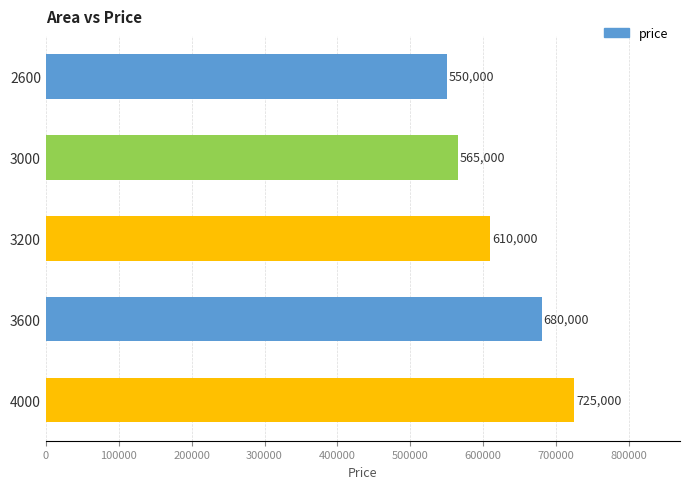

List the labels in order of value, smallest first.

2600, 3000, 3200, 3600, 4000